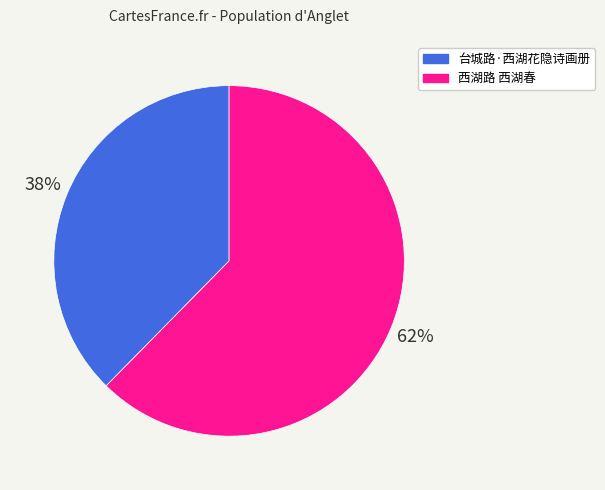

Rank the categories by value from lowest to highest.

台城路·西湖花隐诗画册, 西湖路 西湖春